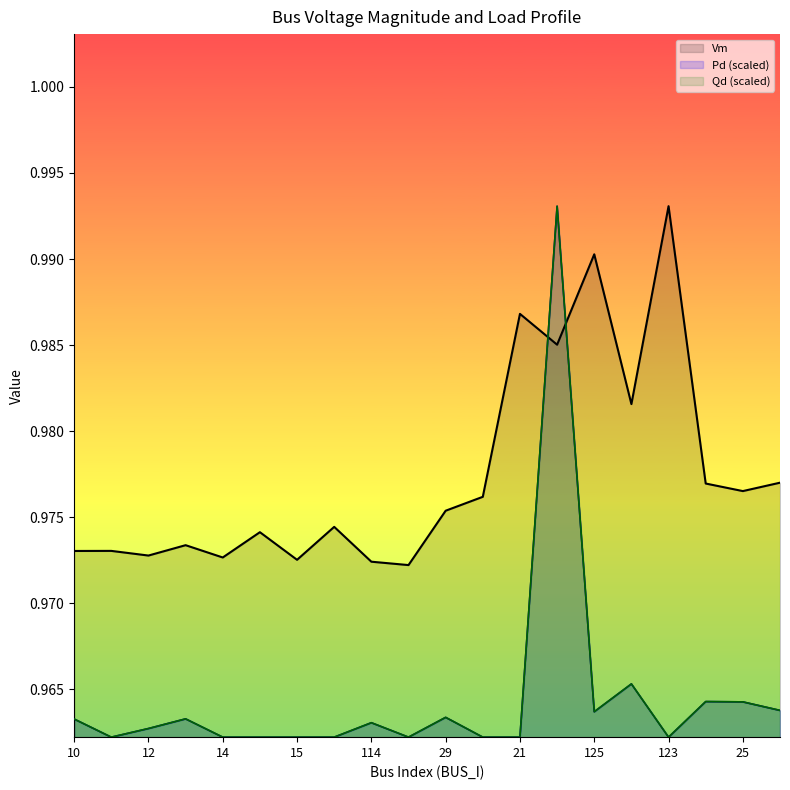

What is the sum of all Pd values?

19.3